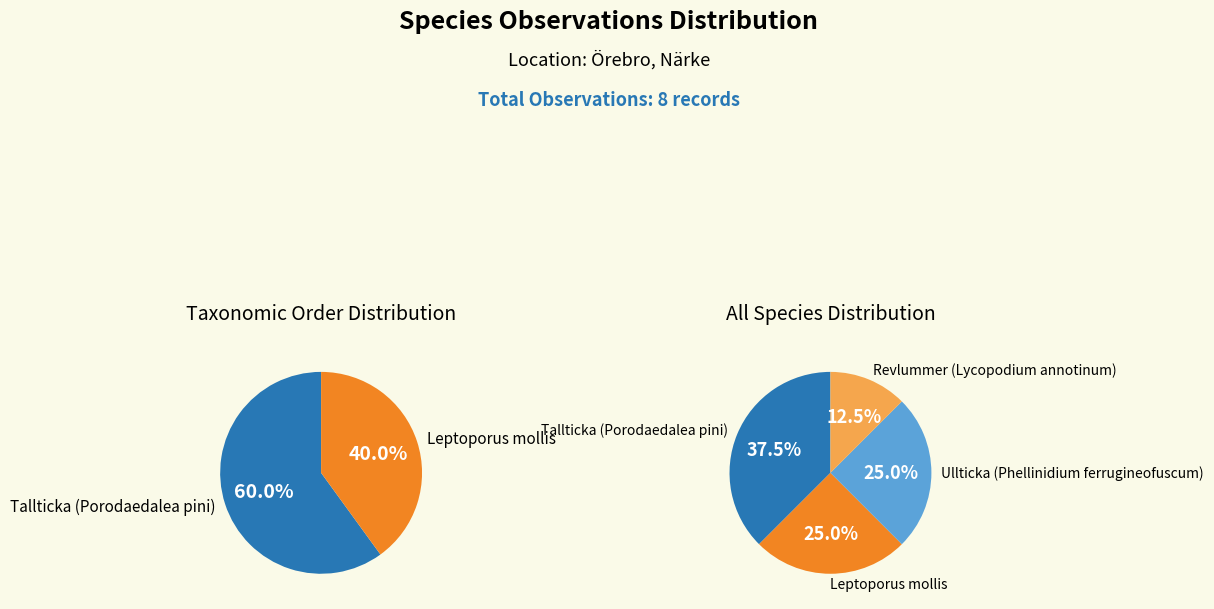

What percentage is NOT represented by Leptoporus mollis?

75.0%